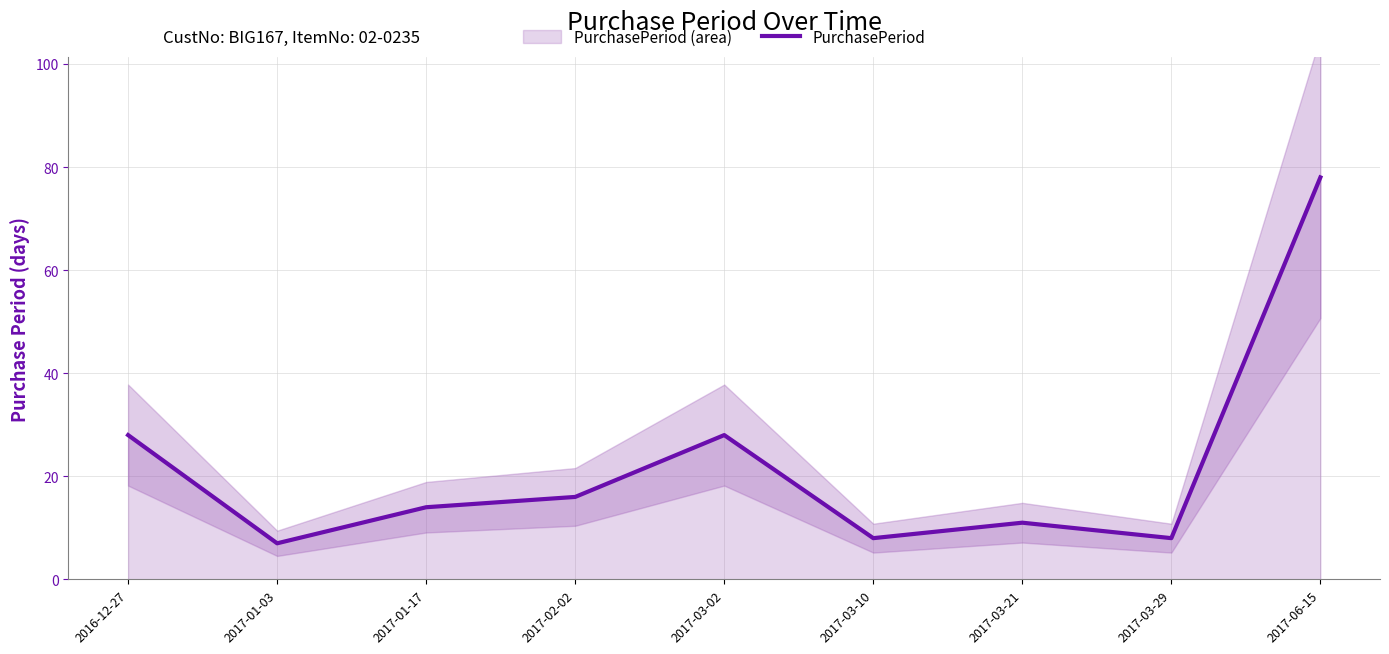

Reading left to right, what are all the values shown in this chart?

2016-12-27=28	2017-01-03=7	2017-01-17=14	2017-02-02=16	2017-03-02=28	2017-03-10=8	2017-03-21=11	2017-03-29=8	2017-06-15=78